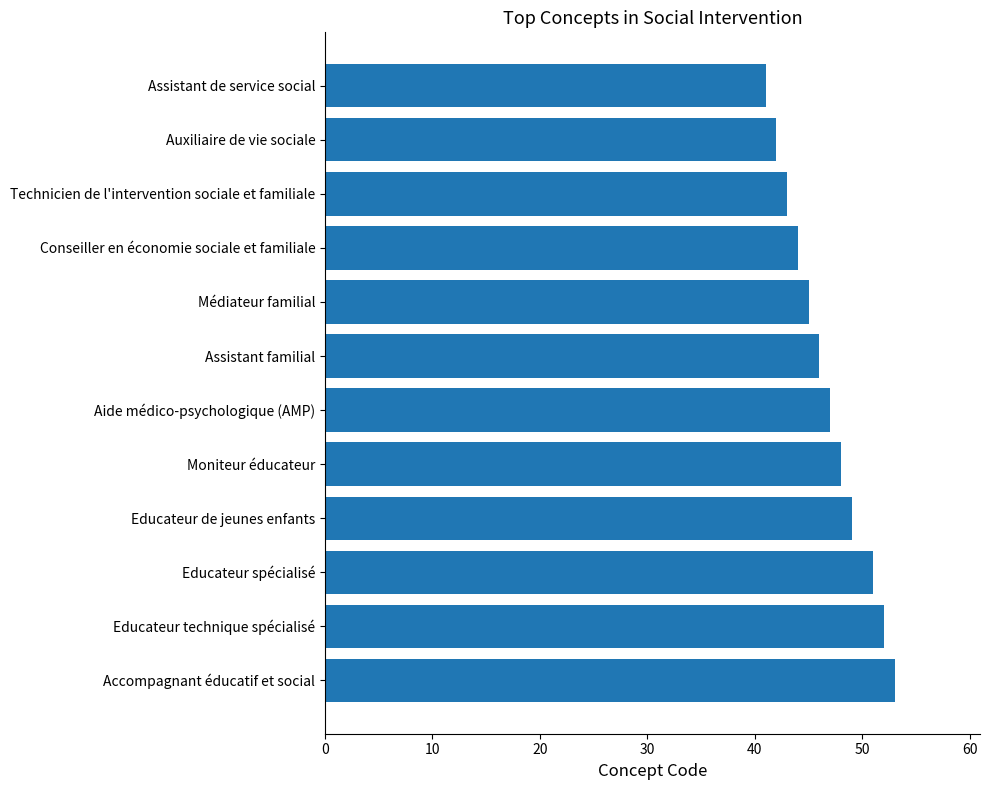

Rank the categories by value from lowest to highest.

Assistant de service social, Auxiliaire de vie sociale, Technicien de l'intervention sociale et familiale, Conseiller en économie sociale et familiale, Médiateur familial, Assistant familial, Aide médico-psychologique (AMP), Moniteur éducateur, Educateur de jeunes enfants, Educateur spécialisé, Educateur technique spécialisé, Accompagnant éducatif et social